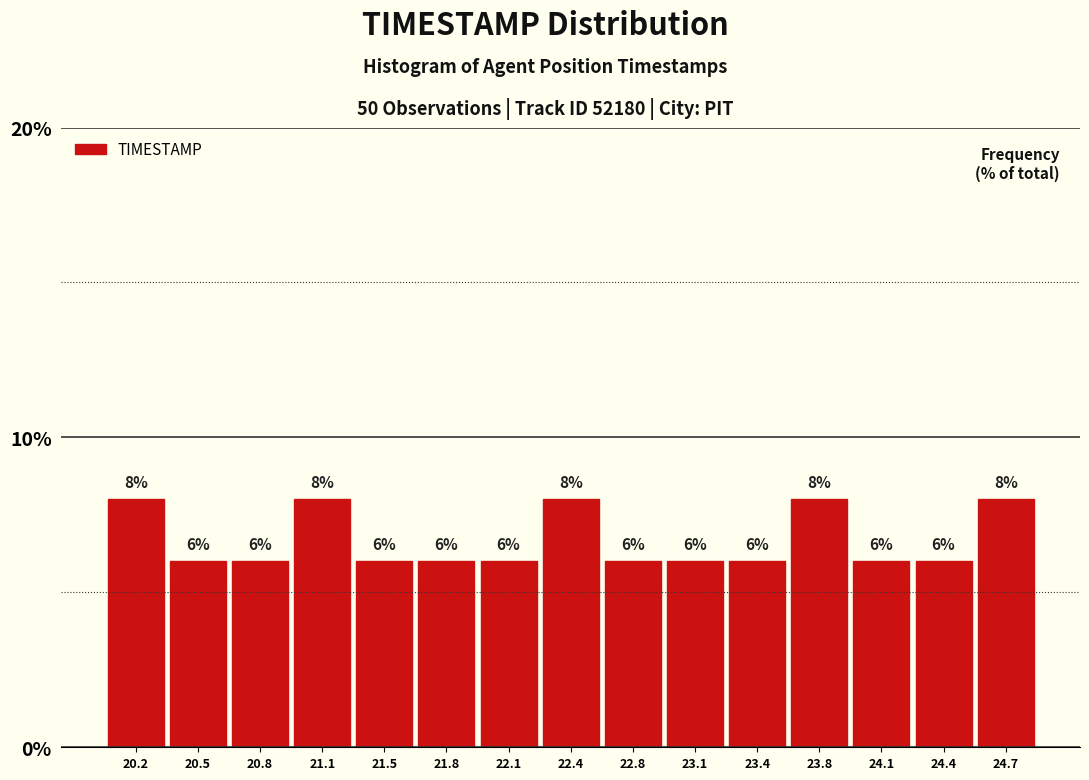

Reading left to right, list every bar in this chart as the range it spans on the x-axis followed by its height. The bar edges are not printed on the chart, so give them approximately, as read against the axis.

20.00 to 20.35: 8
20.35 to 20.65: 6
20.65 to 21.00: 6
21.00 to 21.30: 8
21.30 to 21.65: 6
21.65 to 21.95: 6
21.95 to 22.30: 6
22.30 to 22.60: 8
22.60 to 22.95: 6
22.95 to 23.25: 6
23.25 to 23.60: 6
23.60 to 23.90: 8
23.90 to 24.25: 6
24.25 to 24.55: 6
24.55 to 24.90: 8